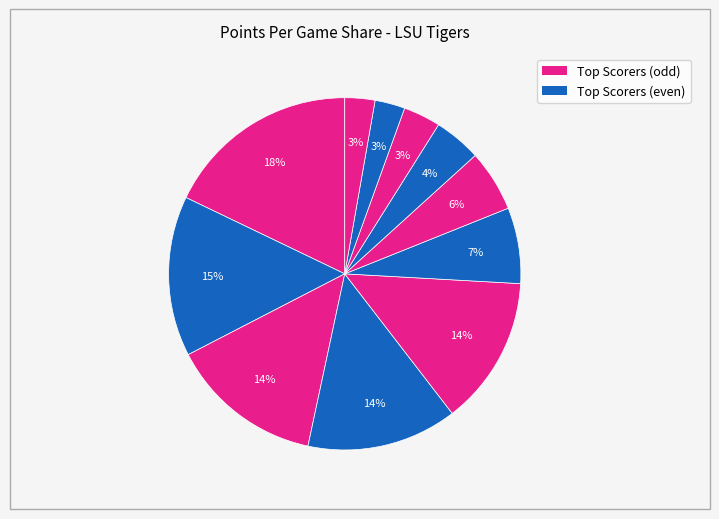

To the nearest percent, what is the average slice percentage?

9%